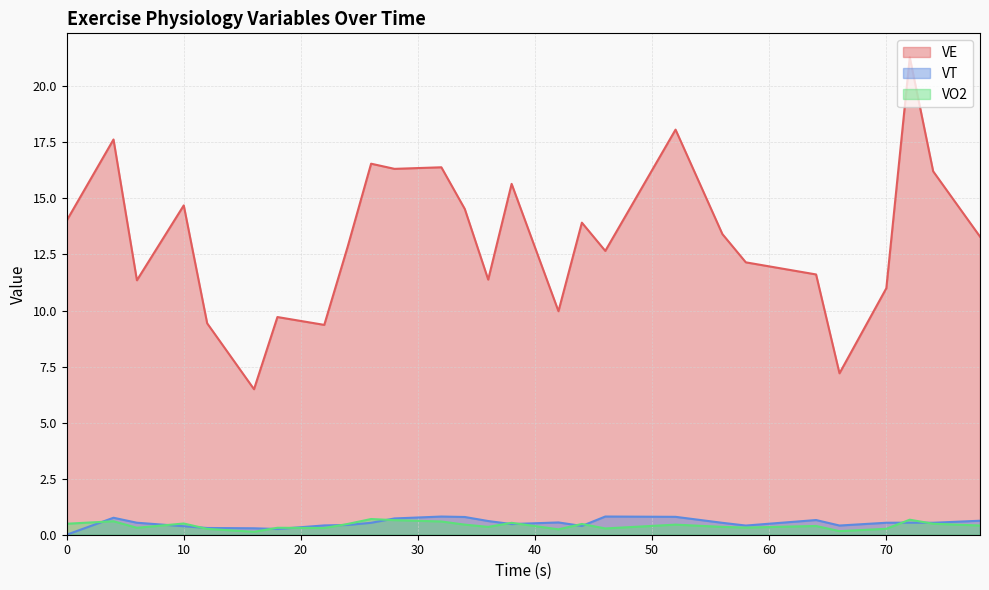

Is it true that VT equals 1.2 at 28.0?

False